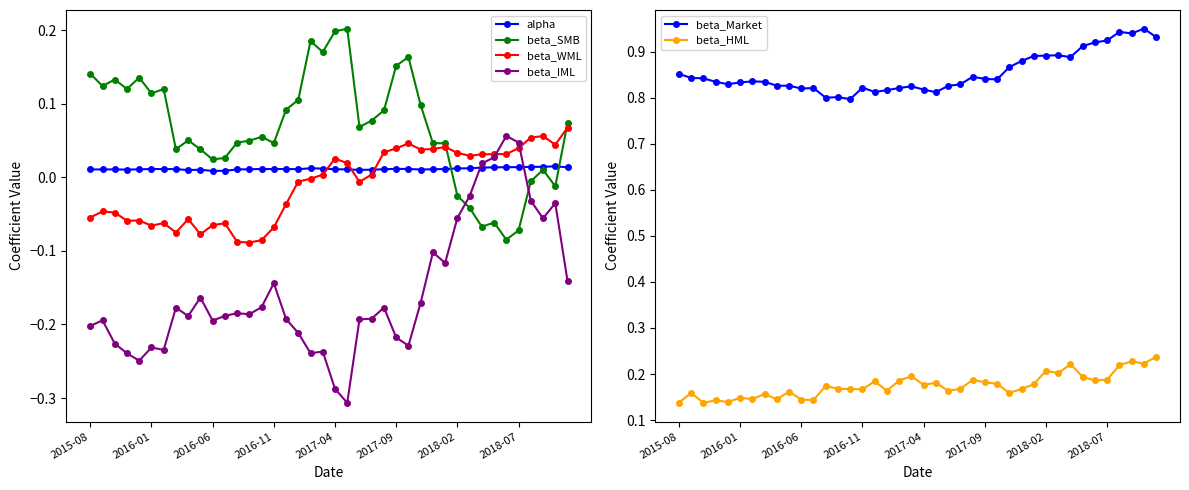

At how many categories does at least one series exceed 0?

40